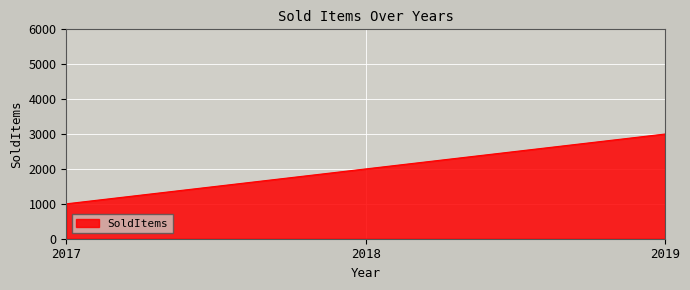

The value at 2018 is 870. True or false?

False